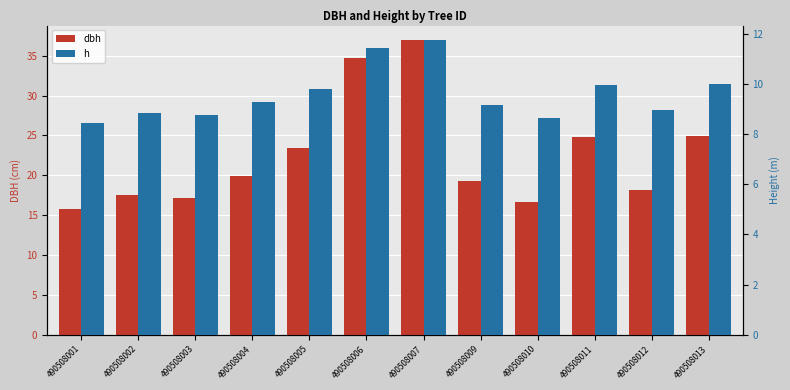

Which series has the widest spread of values?

dbh